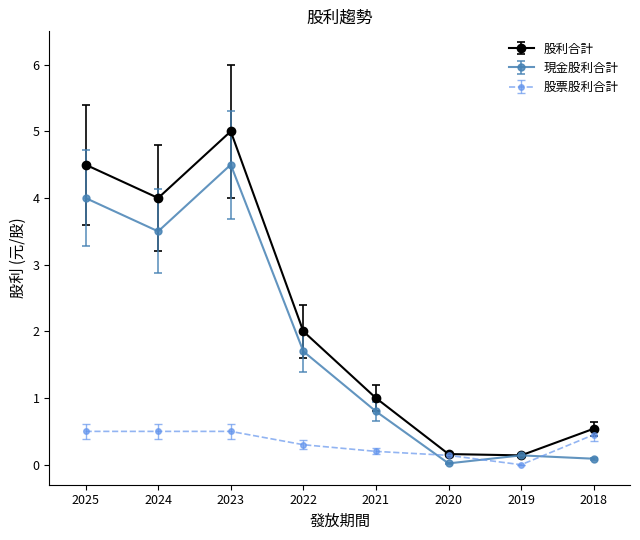

The value of 股票股利合計 at 2018 is 0.2. True or false?

False